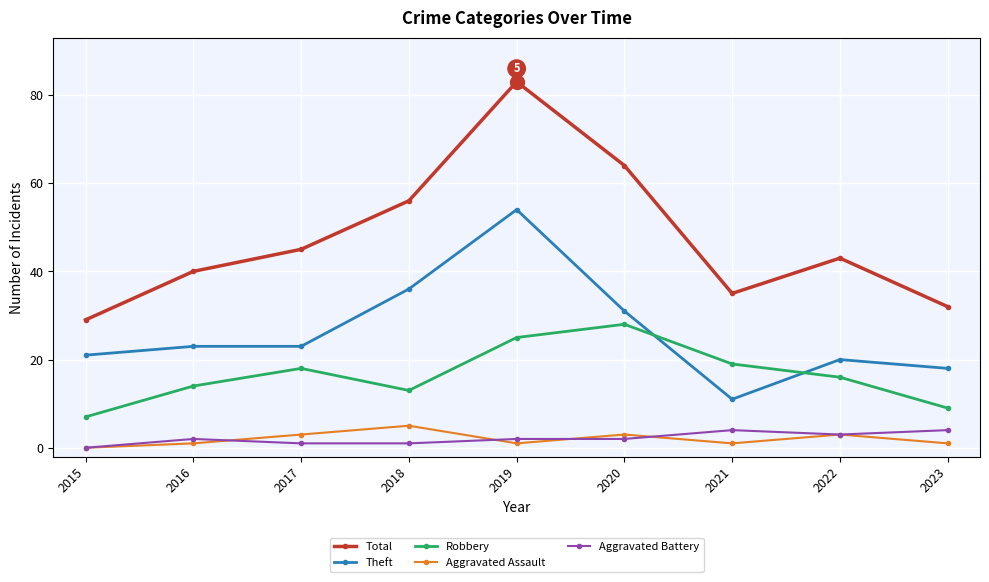

Which label corresponds to the largest value in the chart?

2019